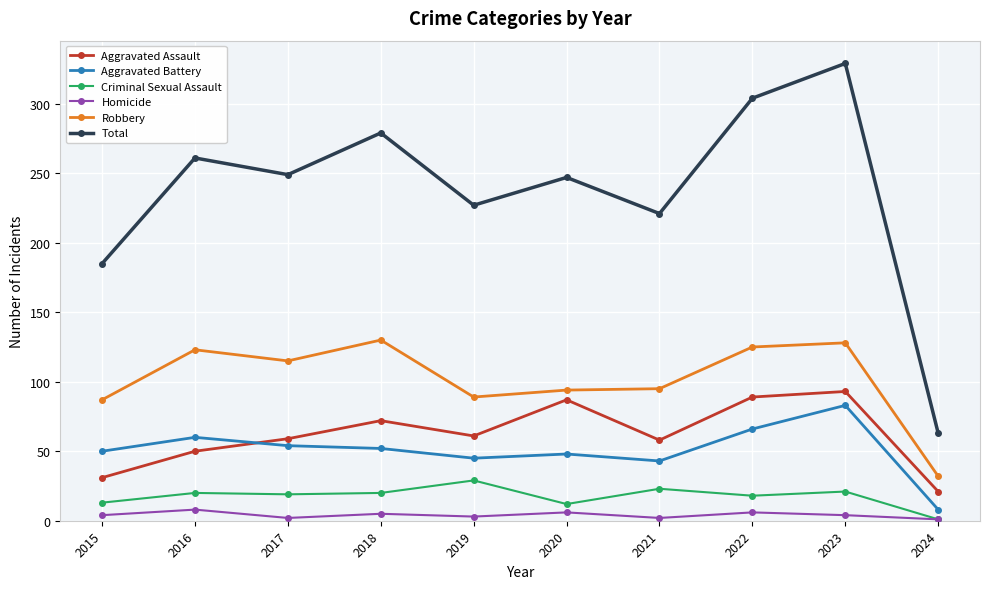

Which category has the lowest value in the Criminal Sexual Assault series?

2024